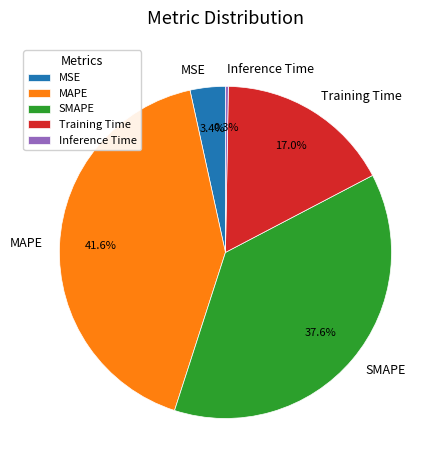

Which slice is the largest?

MAPE